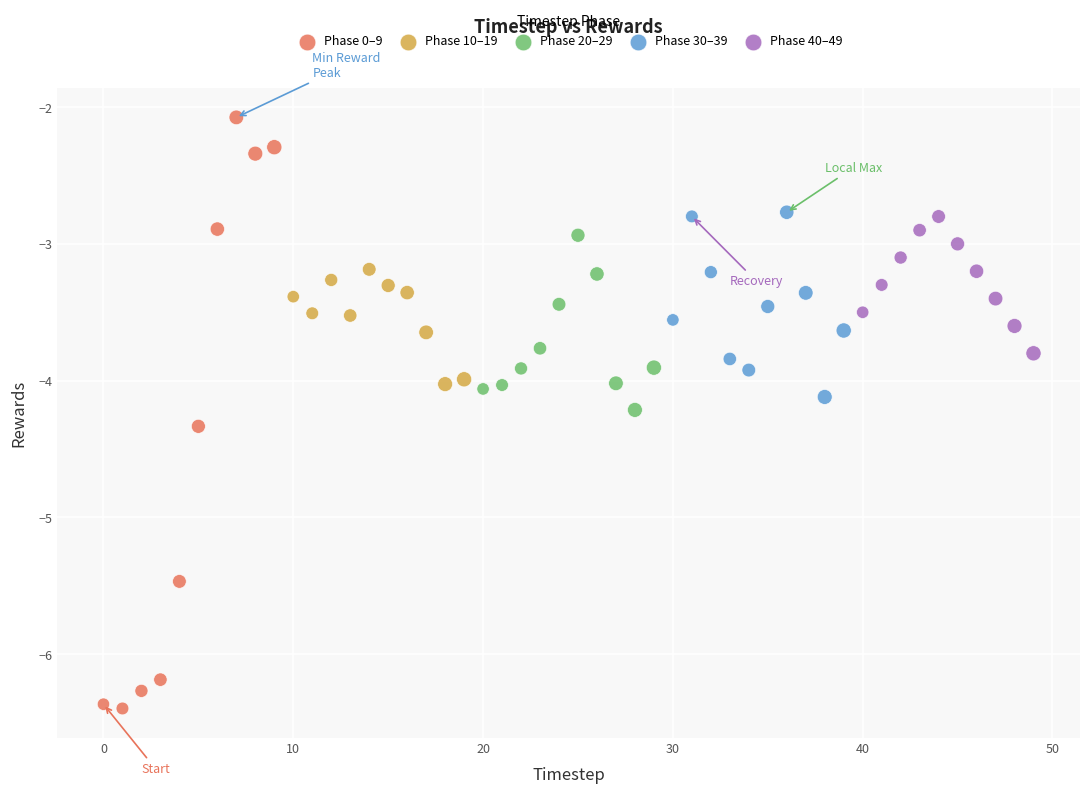

Which series has the widest spread of Y values?

Phase 0–9